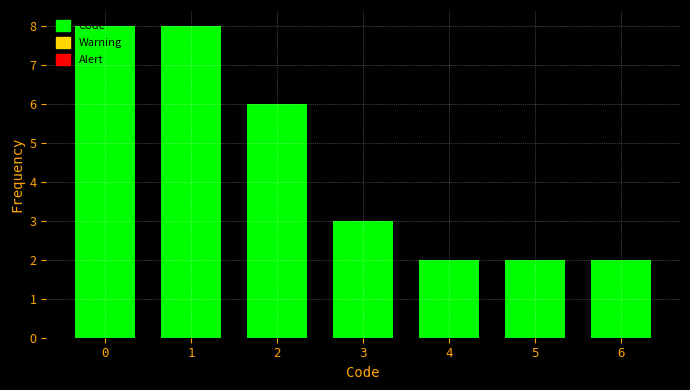

Is it true that the value at 4 is 2?

True